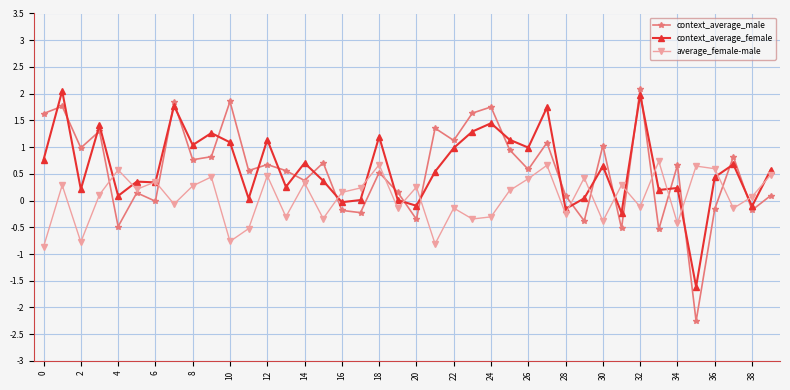

True or false: context_average_male and context_average_female intersect in this chart.

True